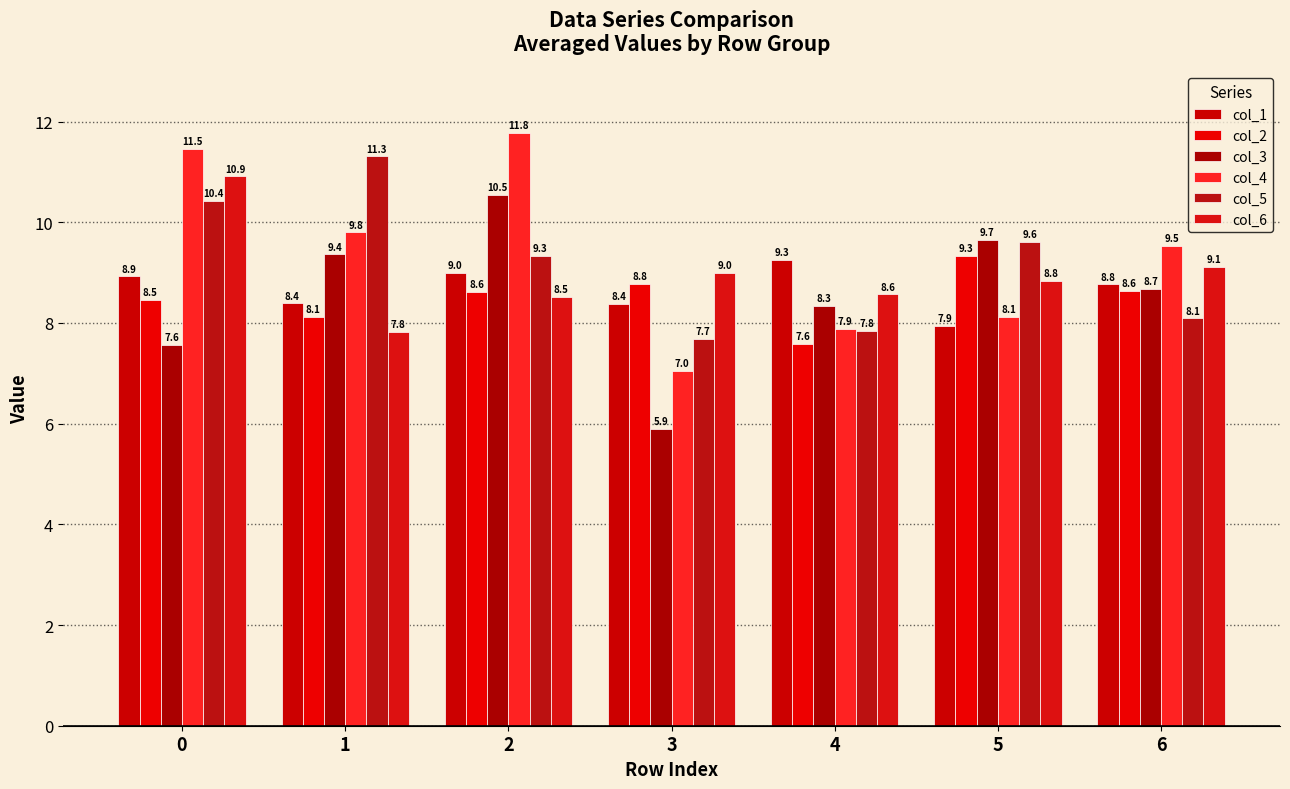

The value of col_5 at 1 is 4.8. True or false?

False